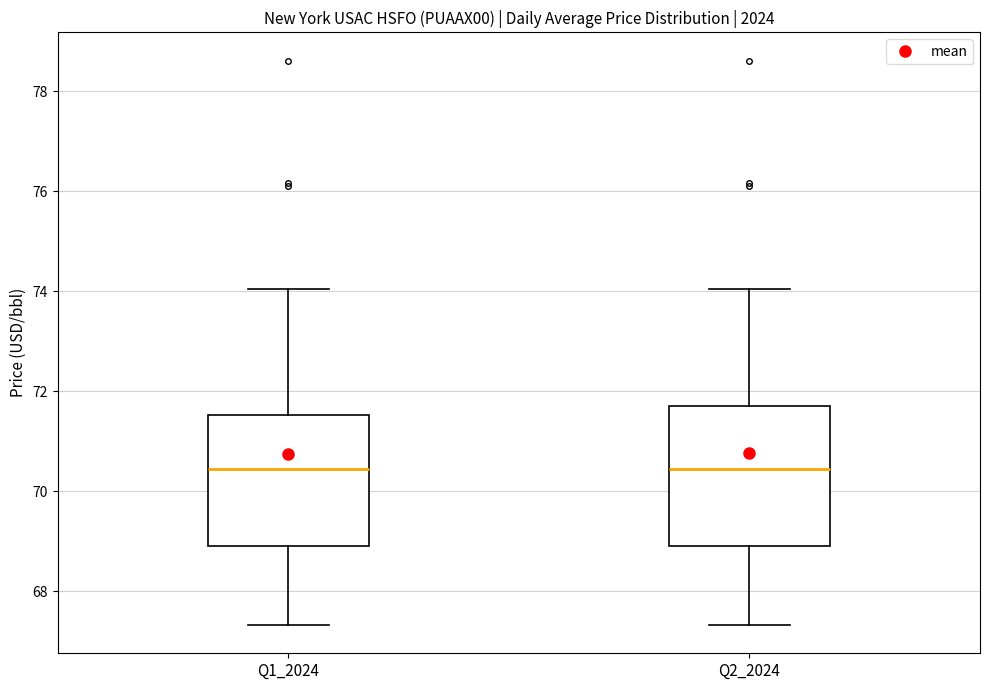

Reading left to right, transcribe this box plot: for each box, give where its median line is, the range the box spans, and where its two whiskers end, as read against the y-axis. The values are not printed on the chart, so give them approximately, as read against the axis.

Q1_2024: median 70.4, box 69.0 to 71.6, whiskers 67.4 to 74.0
Q2_2024: median 70.4, box 69.0 to 71.8, whiskers 67.4 to 74.0